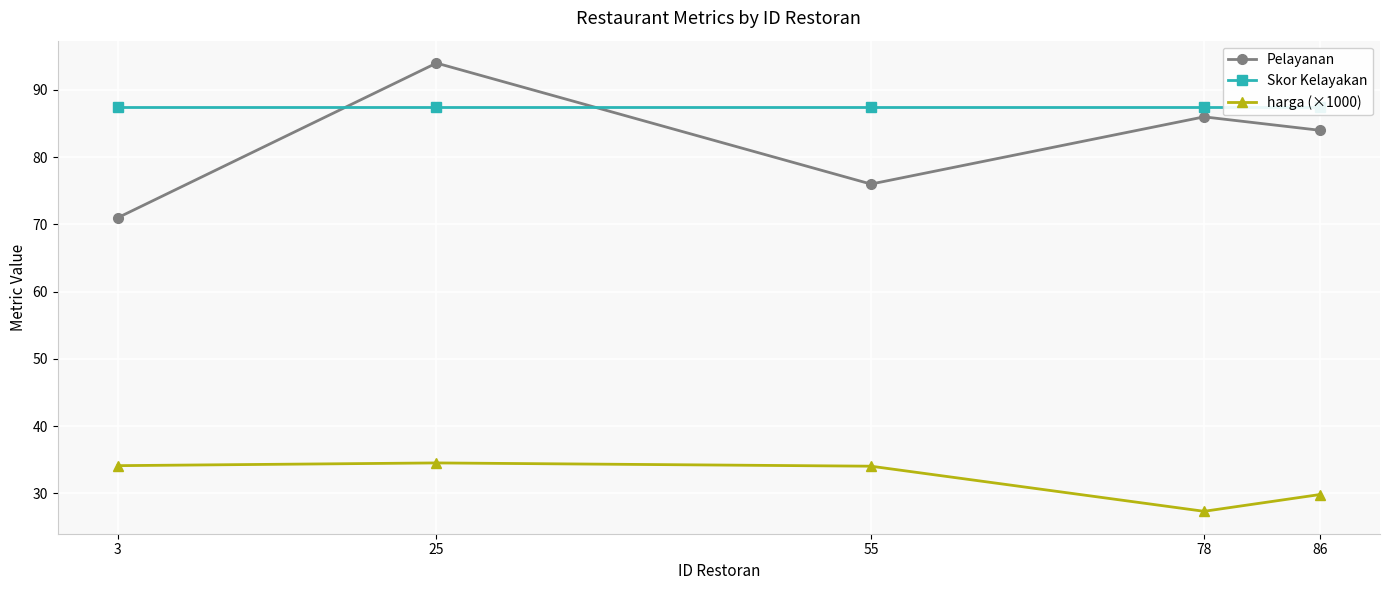

Which series has the widest spread of values?

Pelayanan